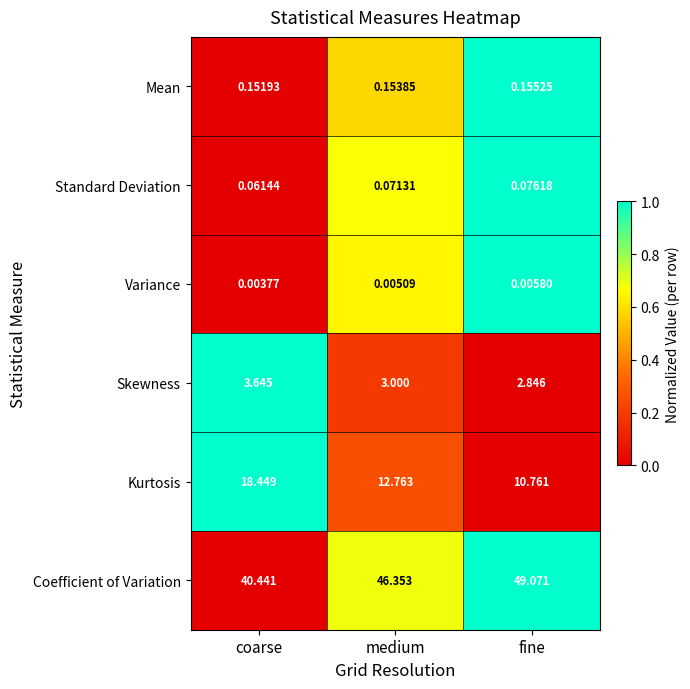

At which category does the chart reach its peak across all series?

fine